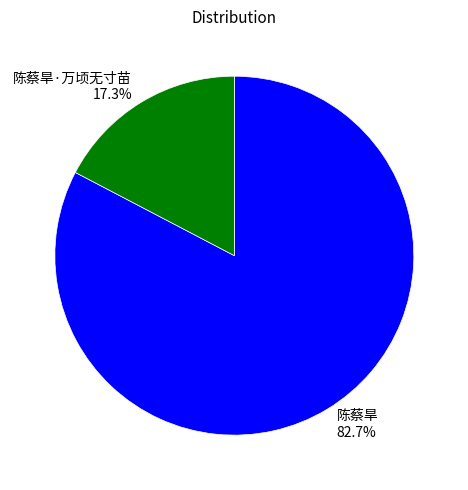

What portion of the pie excludes 陈蔡旱?

17.3%